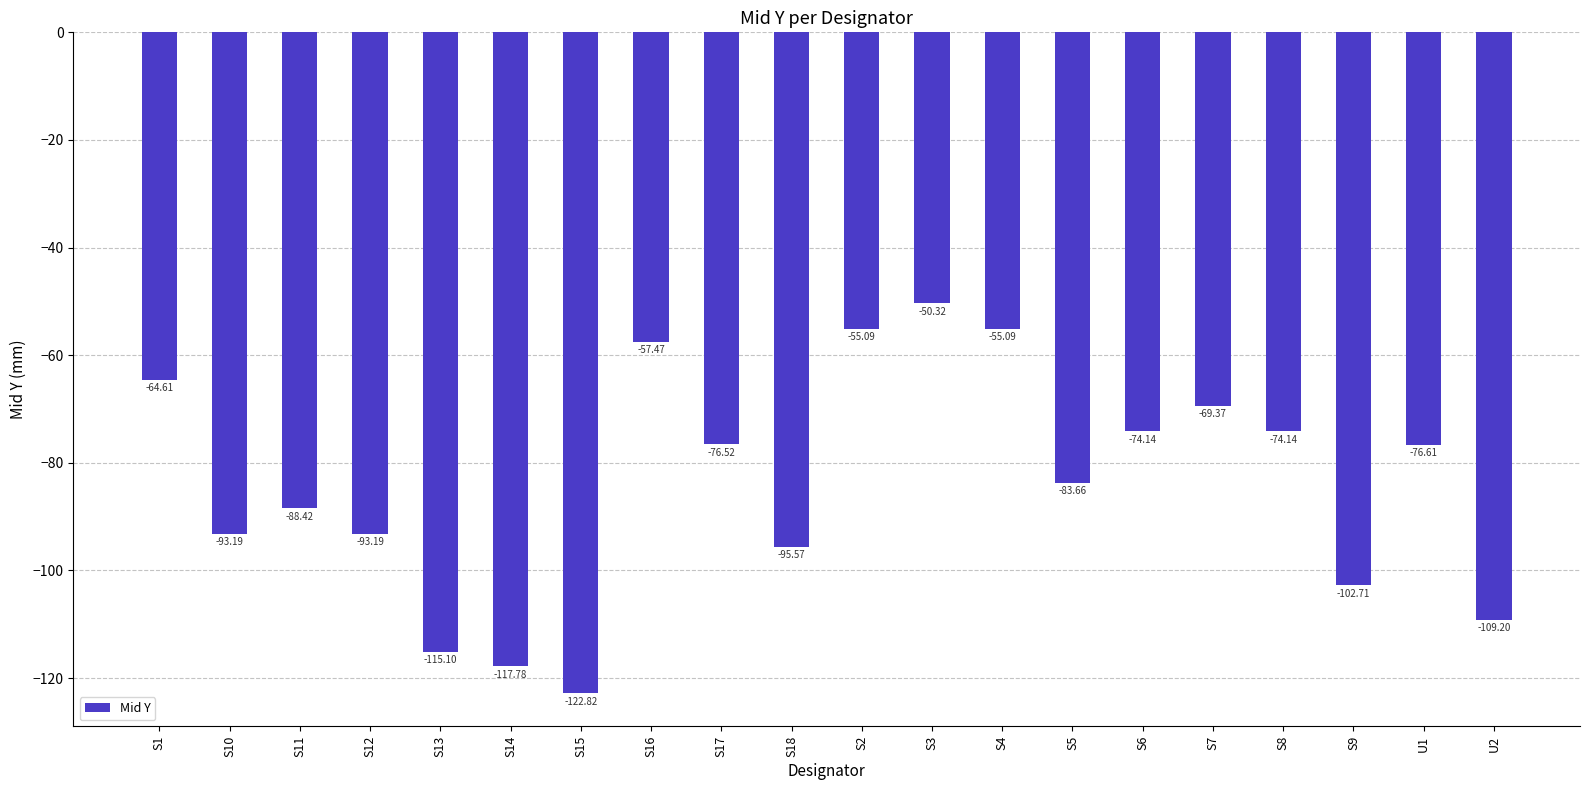

Which has a higher value, S16 or S11?

S16